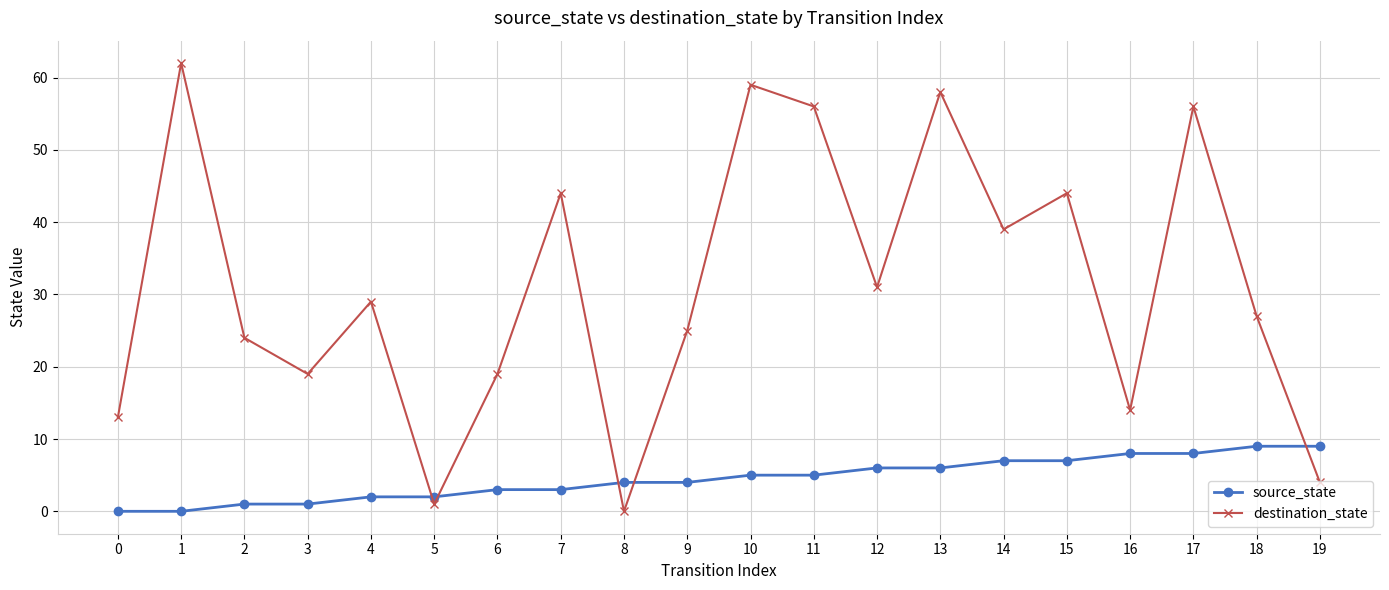

What is the maximum value for source_state?

9